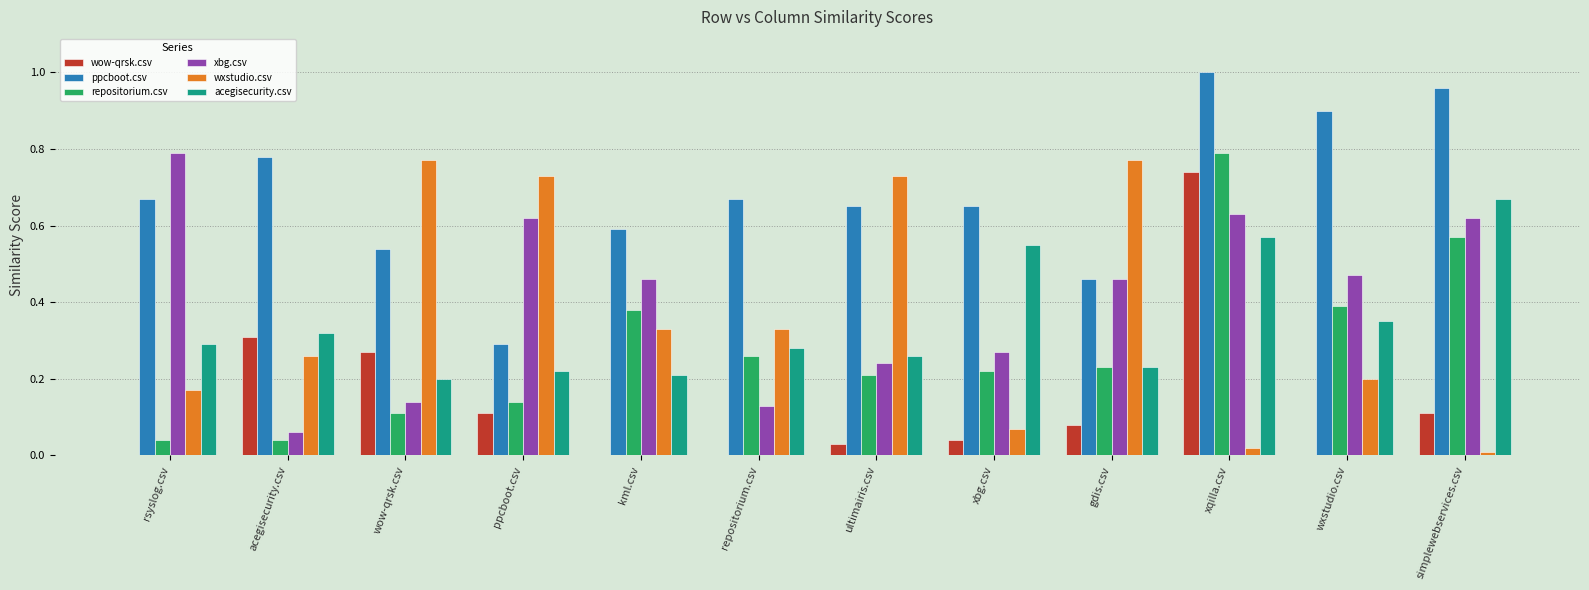

Between acegisecurity.csv and repositorium.csv, which series saw the biggest shift?

wow-qrsk.csv